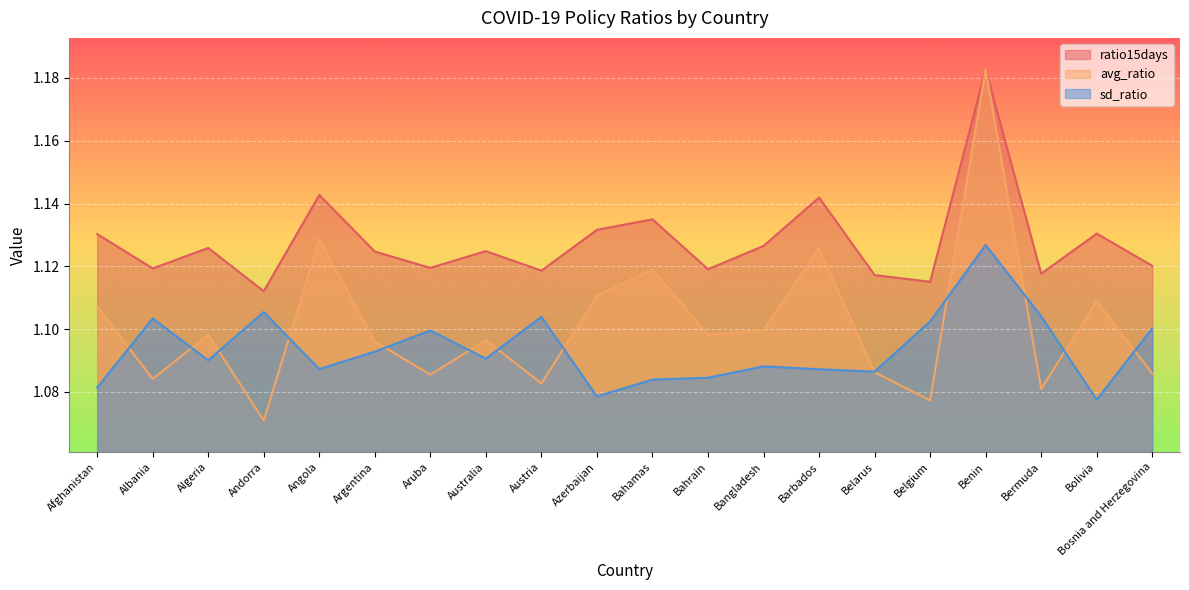

The sd_ratio series shows 1.1 at Bangladesh. True or false?

True